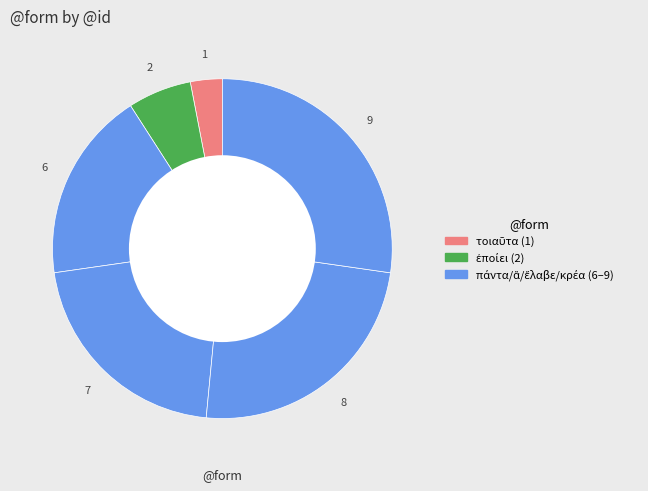

How many slices are in this pie chart?

6